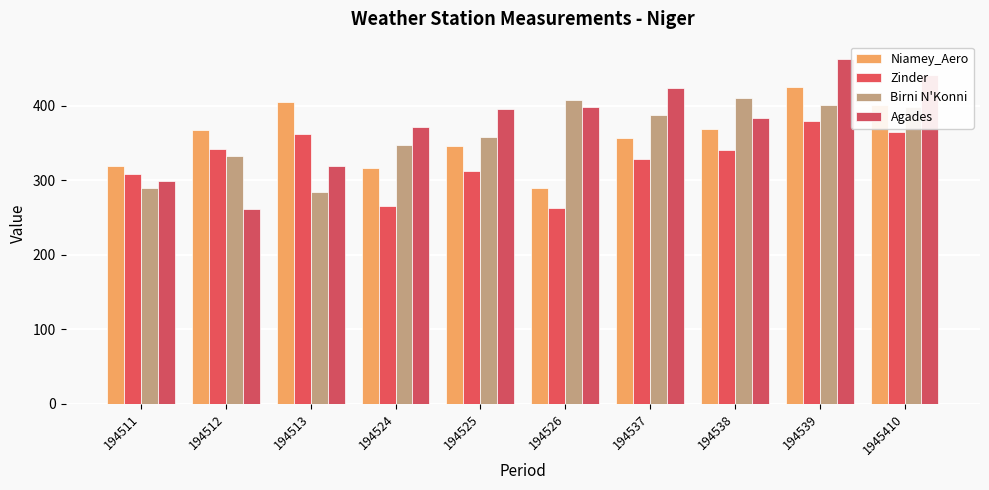

Is it true that Niamey_Aero equals 729.5 at 194513?

False